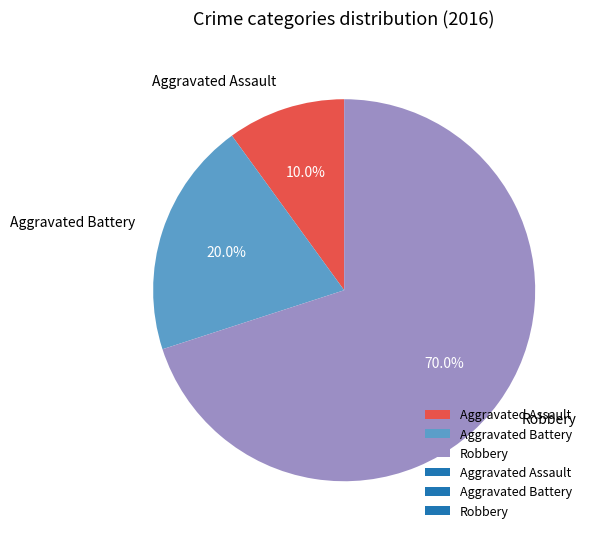

Does any single category account for the majority?

Yes